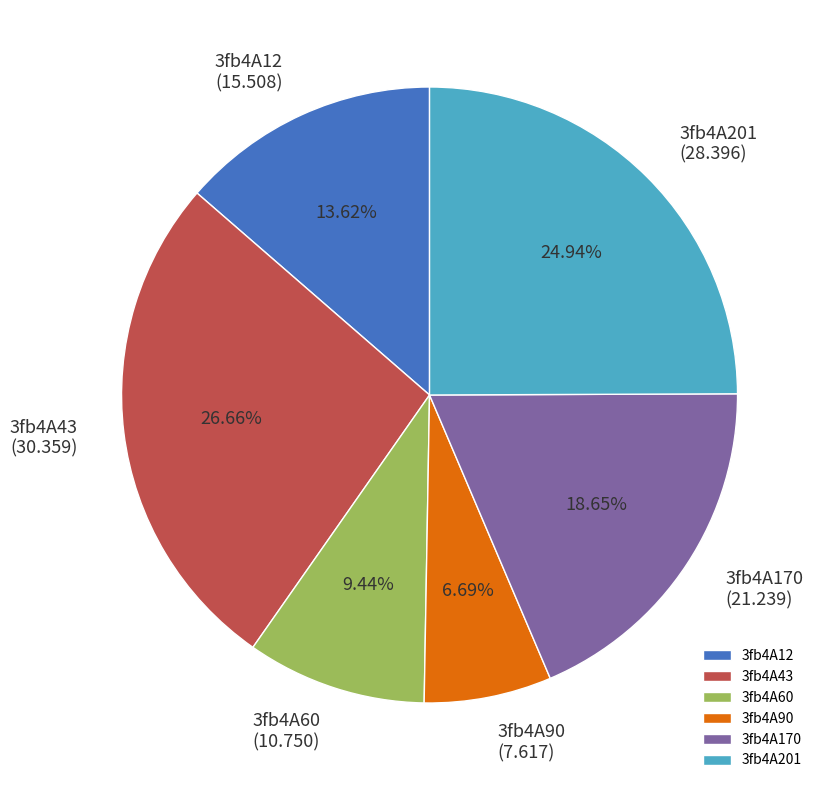

Is it true that 3fb4A90 is 14% of the pie?

False